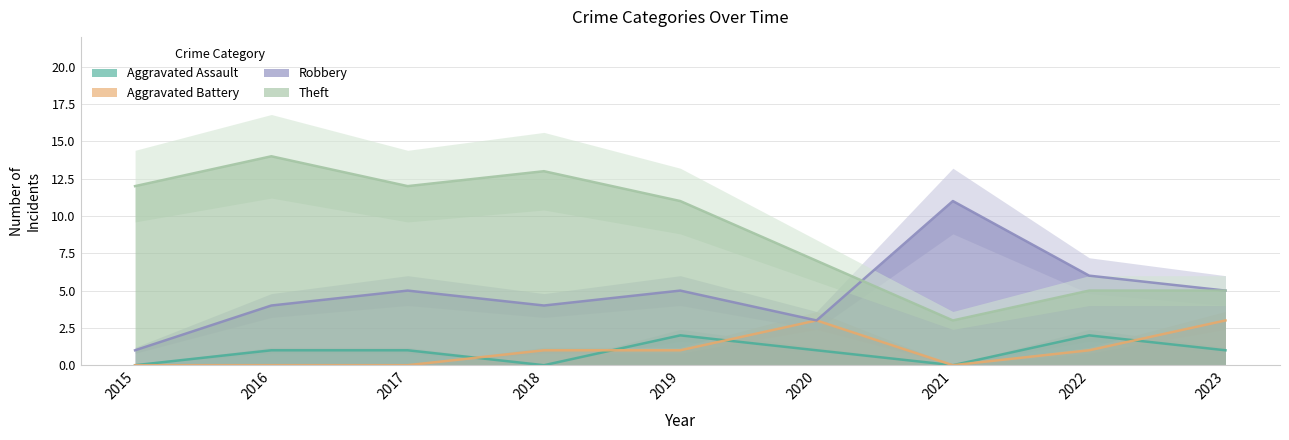

What is the average value of the Robbery series?

5